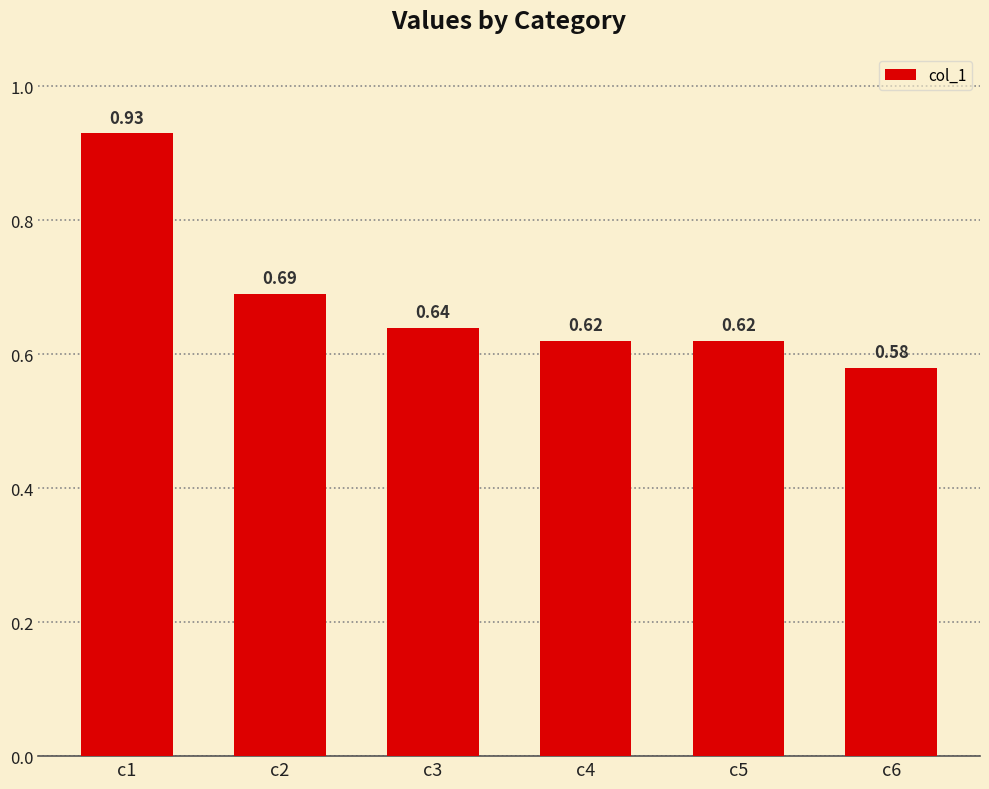

Which category has the lowest value across all series?

c6